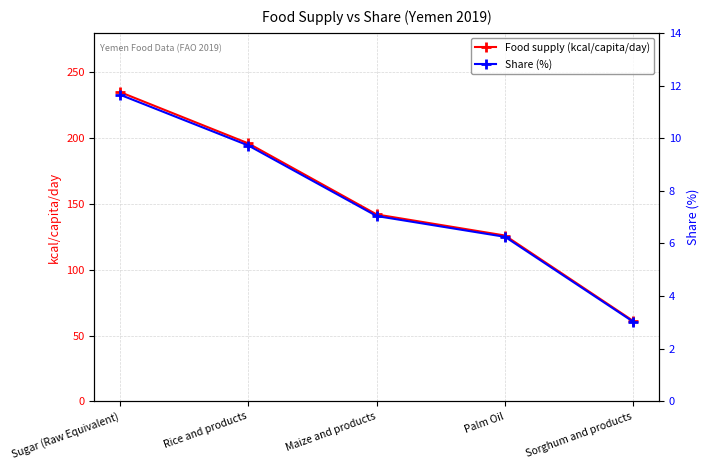

Is the value of Share (%) at Palm Oil greater than the value of Food supply (kcal/capita/day) at Maize and products?

No